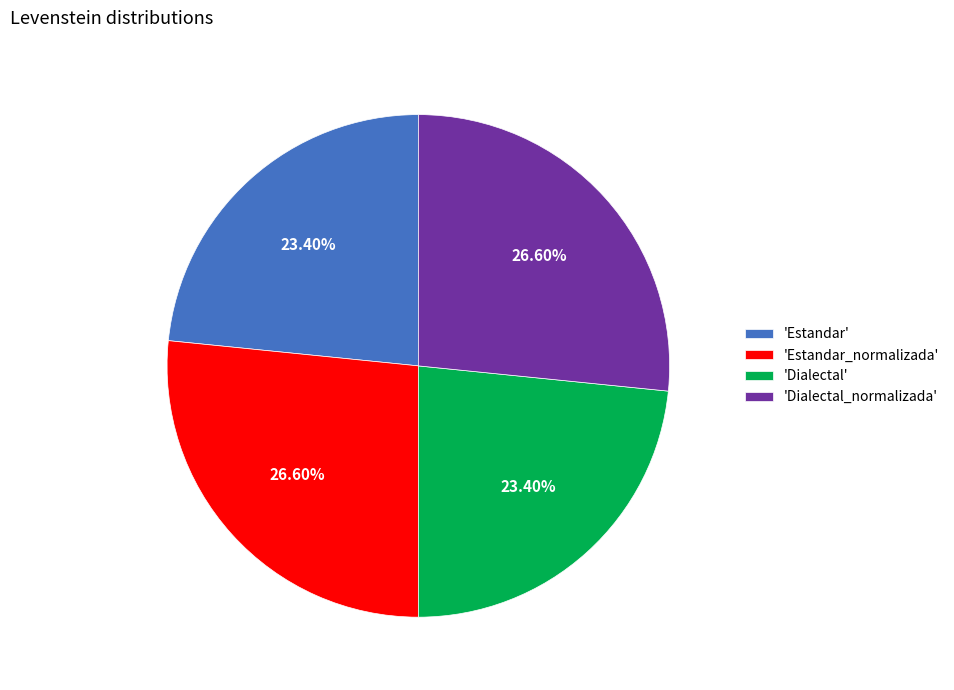

Does 'Dialectal_normalizada' account for over 50% of the chart?

No